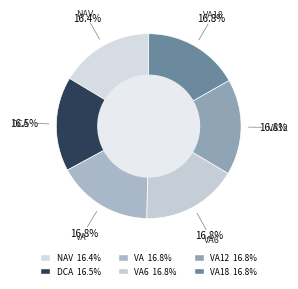

How many slices are in this pie chart?

6